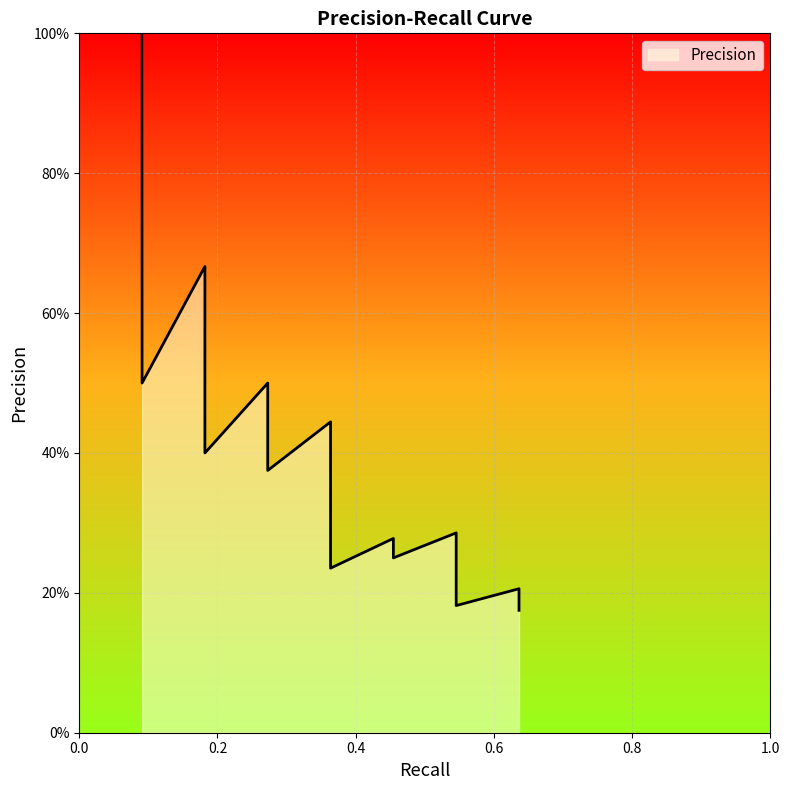

At which label is the value closest to 0?

0.6363636363636364